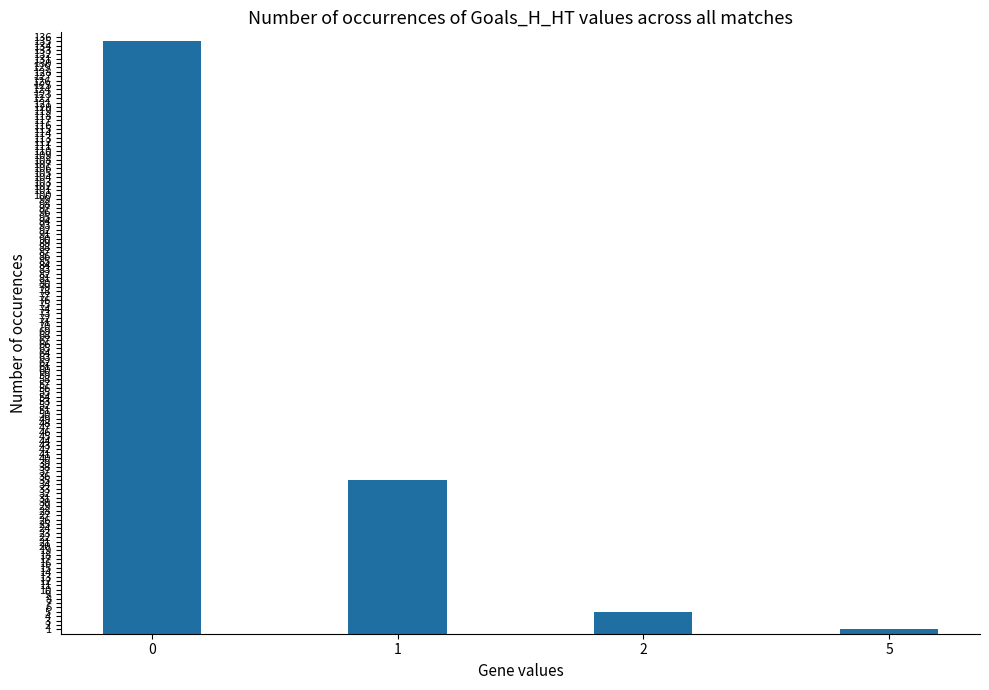

What is the change in value from 0 to 1?

-100